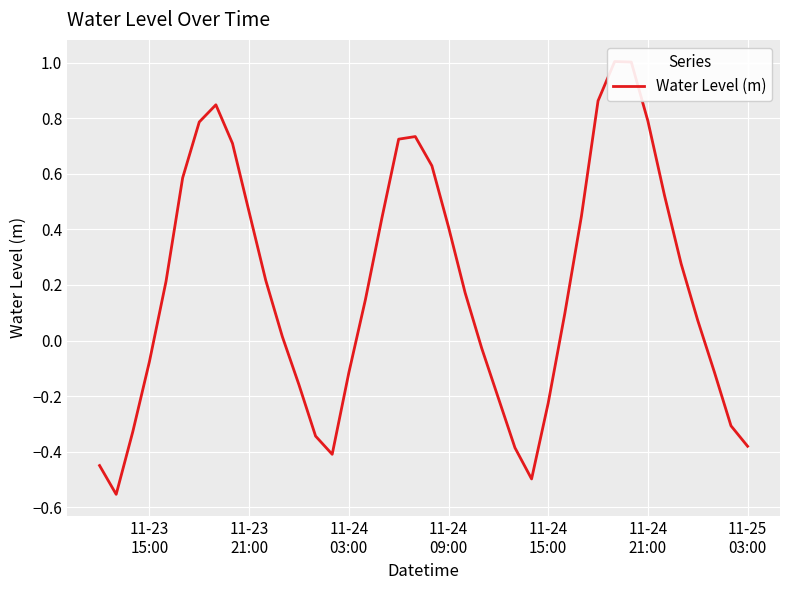

What is the difference between the maximum and second lowest values?

1.5